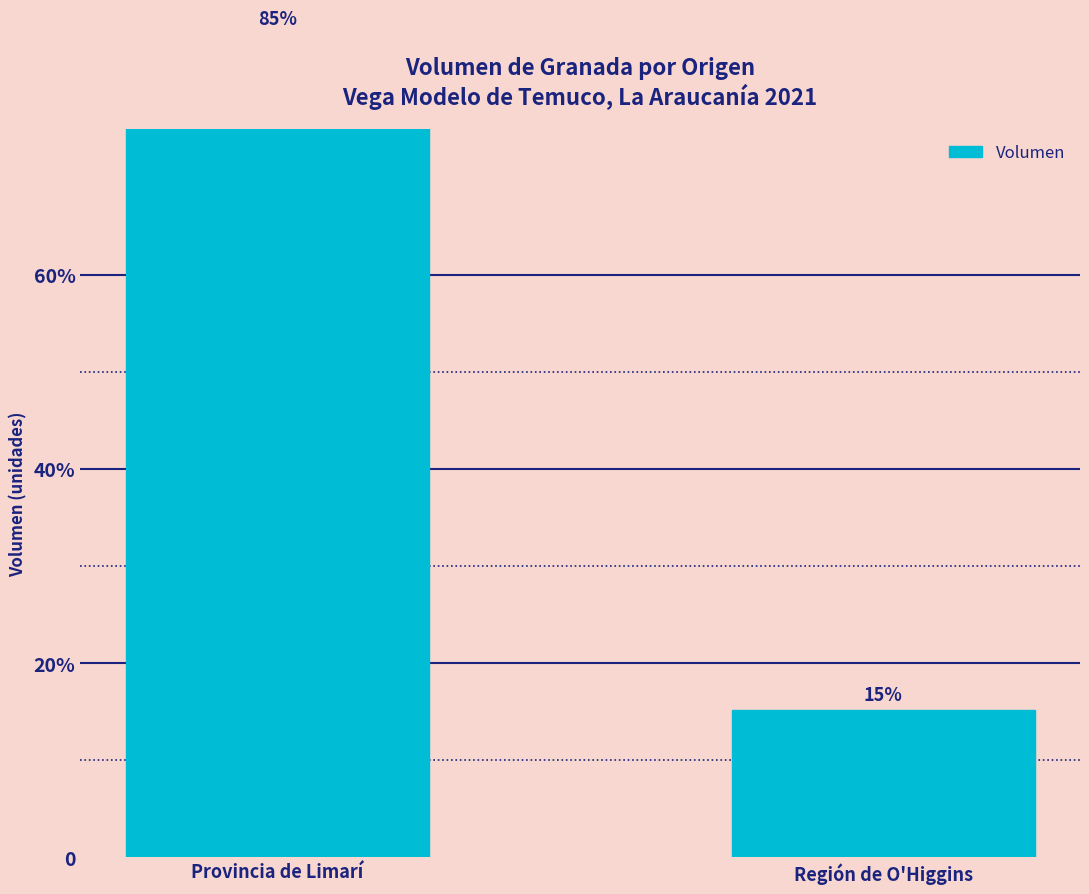

What is the smallest value displayed?

370